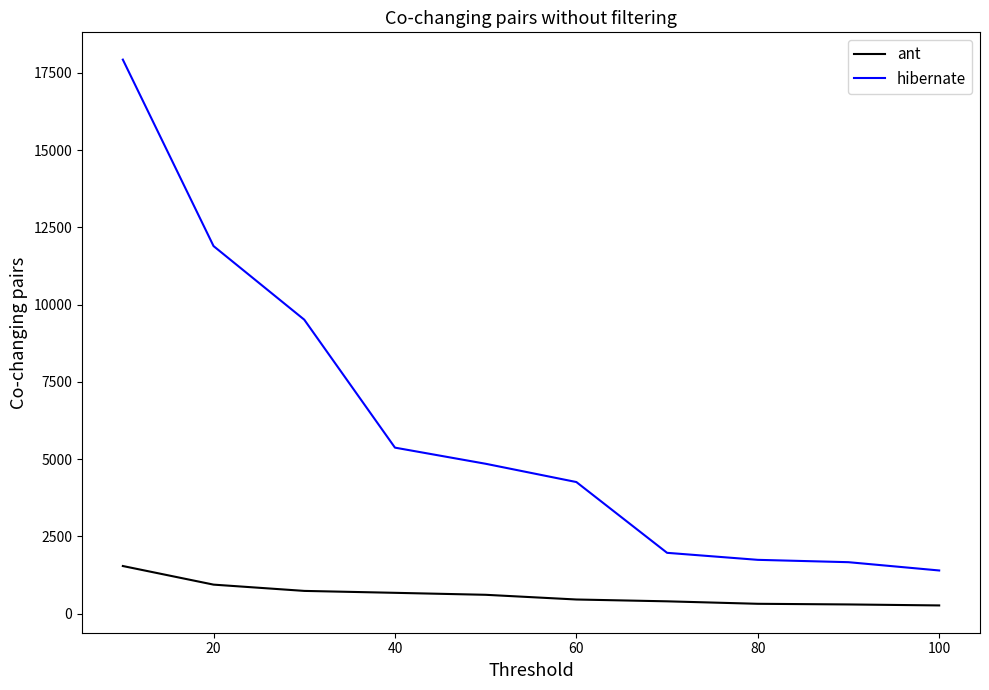

What is the difference between the maximum and minimum values in the hibernate series?

16527